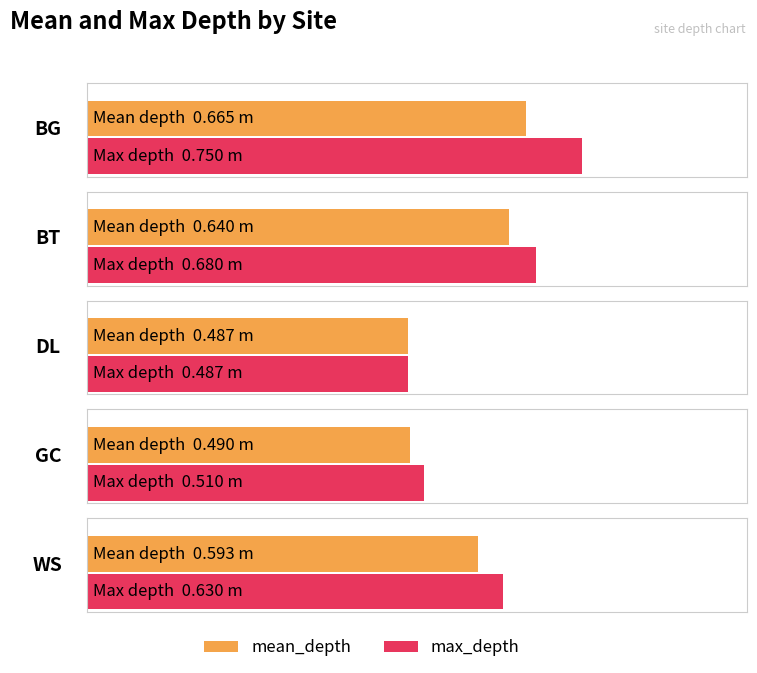

Which series has the largest range (max minus min)?

max_depth